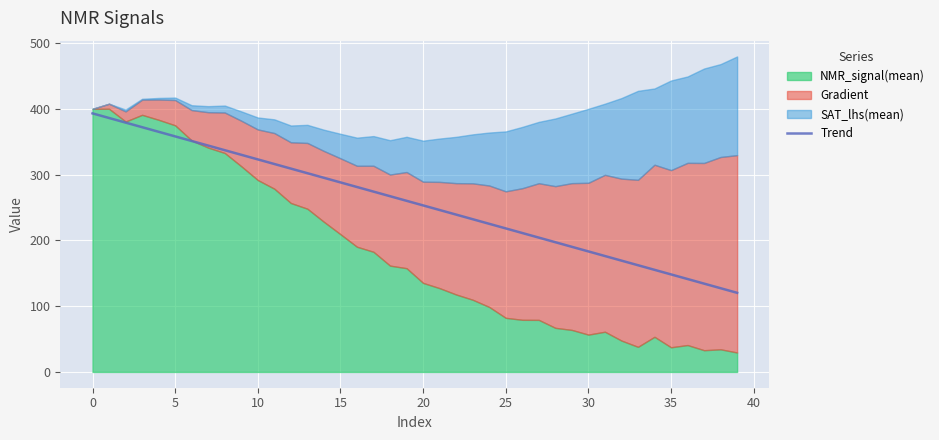

What value does the data have at 38?

127.3